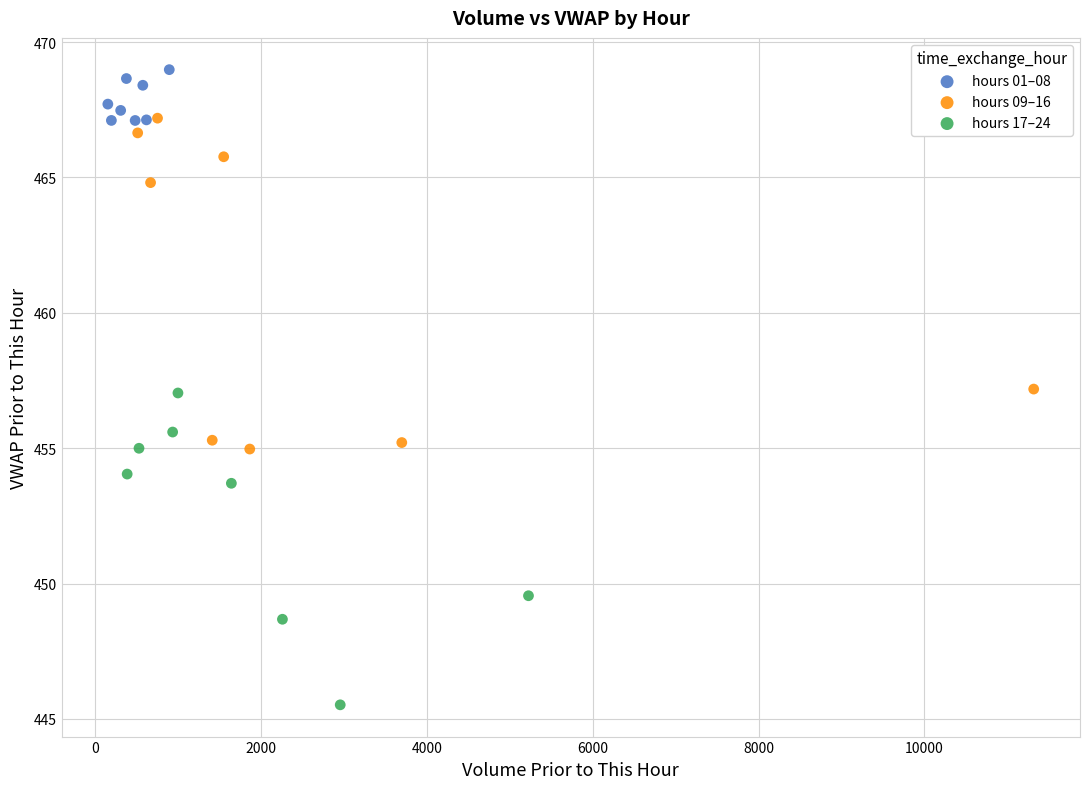

Which series has the largest Y range (max minus min)?

hours 09–16